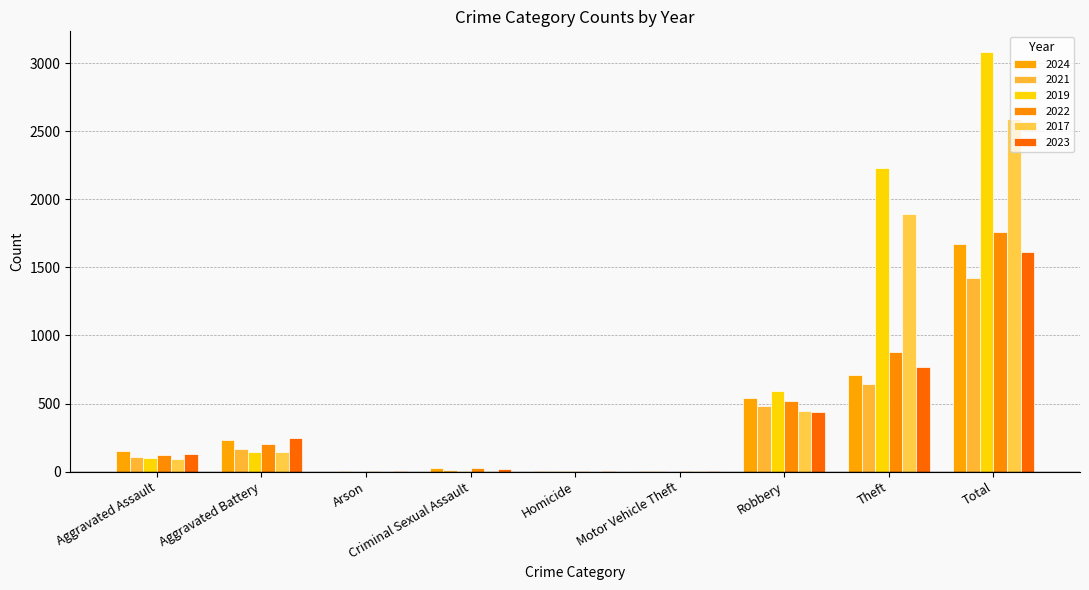

True or false: 2024 has a value of 409 at Aggravated Battery.

False